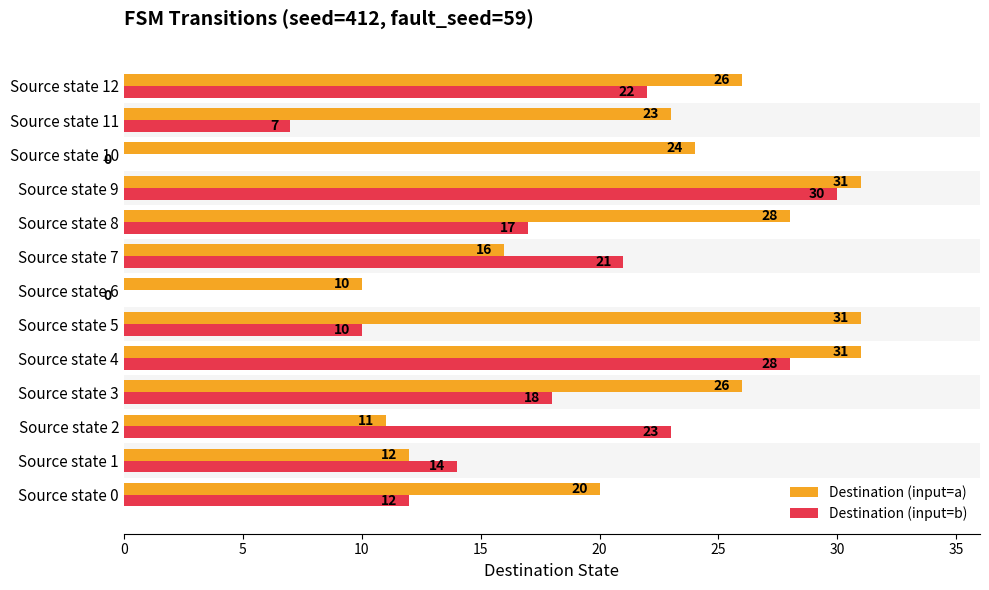

Between Source state 1 and Source state 8, which series saw the biggest shift?

Destination (input=a)